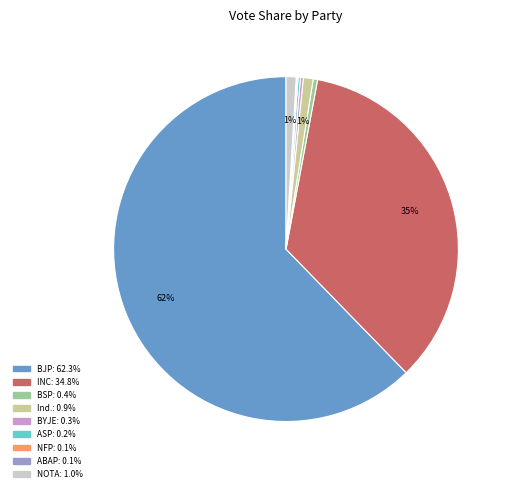

Is there any slice that represents more than half of the pie?

Yes